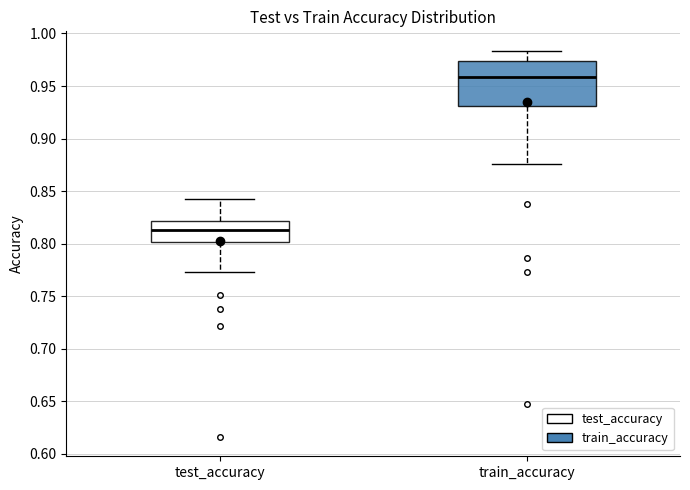

Reading left to right, transcribe this box plot: for each box, give where its median line is, the range the box spans, and where its two whiskers end, as read against the y-axis. The values are not printed on the chart, so give them approximately, as read against the axis.

test_accuracy: median 0.815, box 0.800 to 0.820, whiskers 0.775 to 0.840
train_accuracy: median 0.960, box 0.930 to 0.975, whiskers 0.875 to 0.985